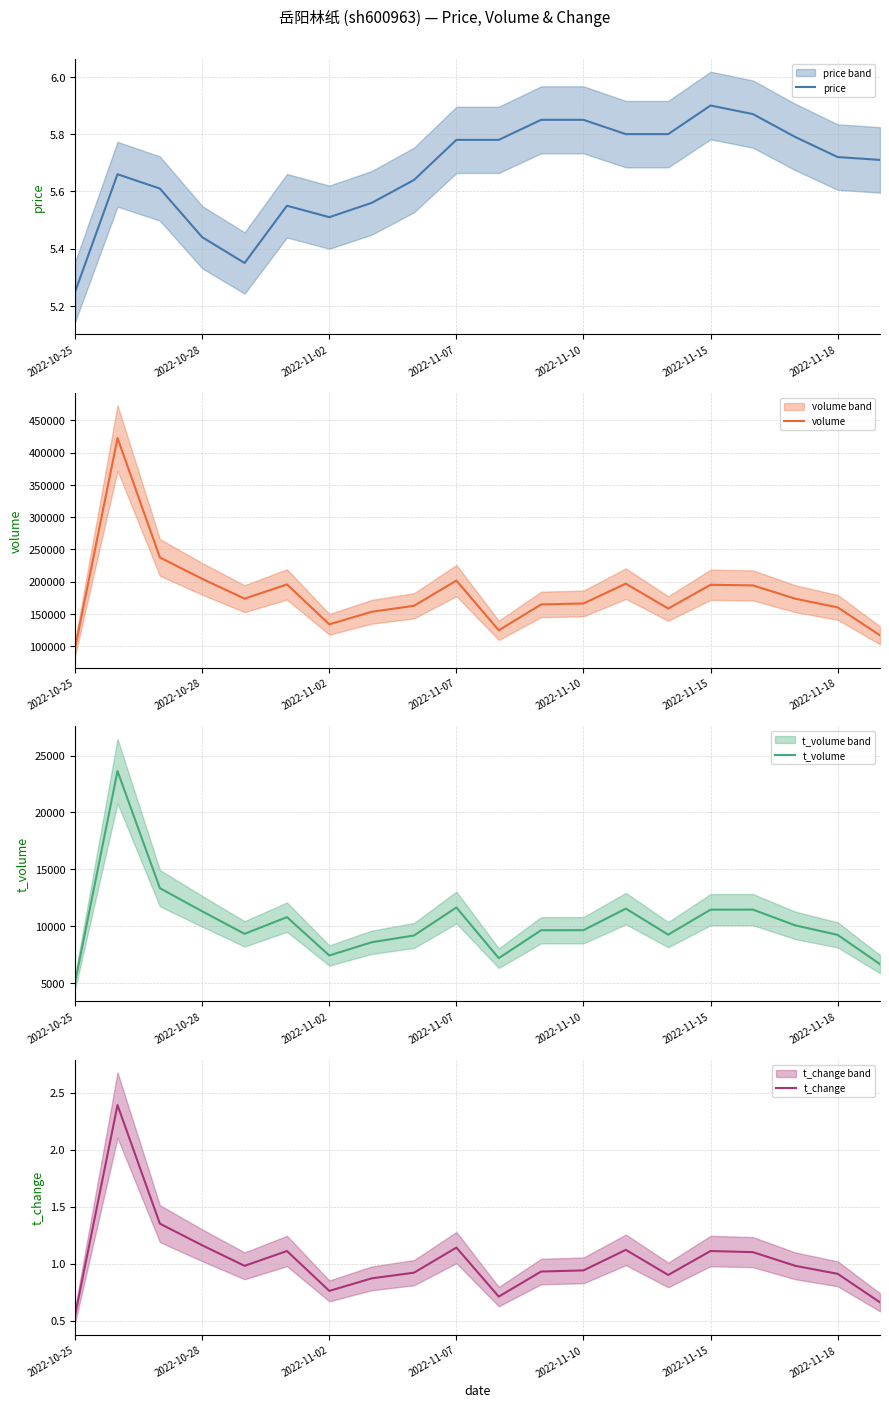

What is the sum of the price values at 17 and 9?

11.6